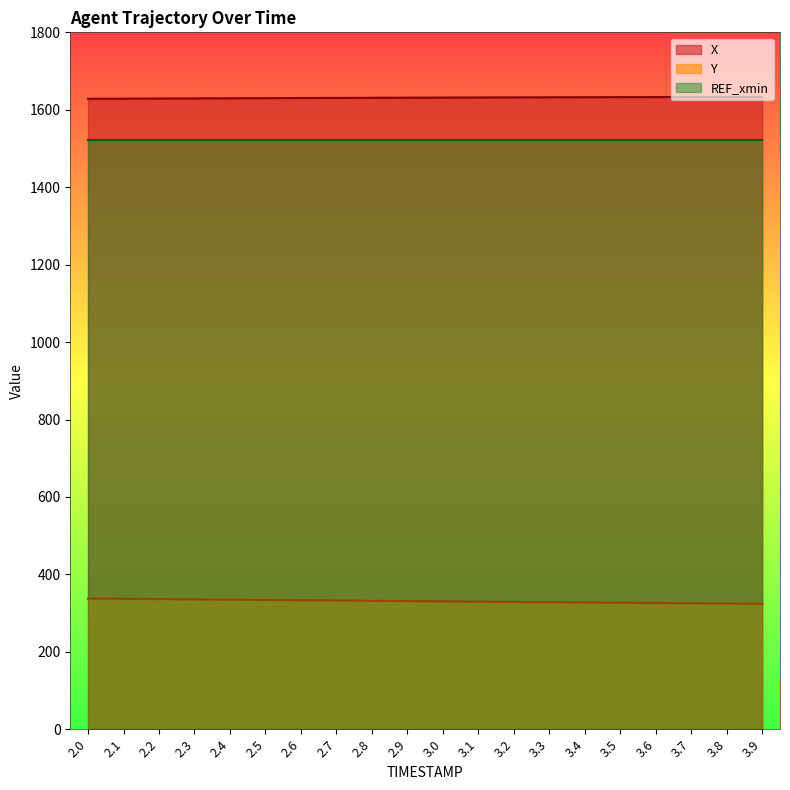

At which category is the sum across all series the highest?

2.0